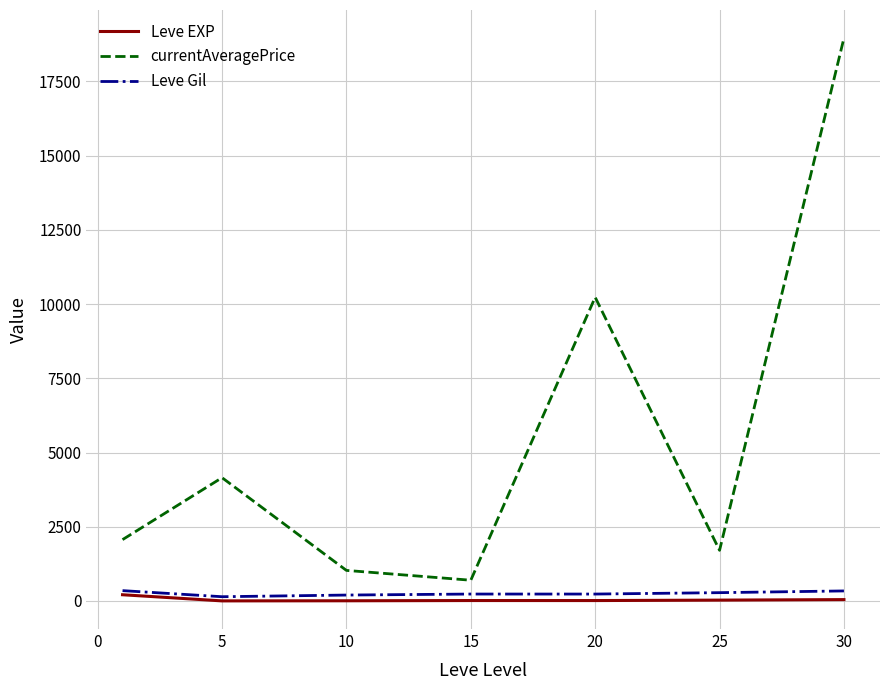

Which series has the largest range (max minus min)?

currentAveragePrice